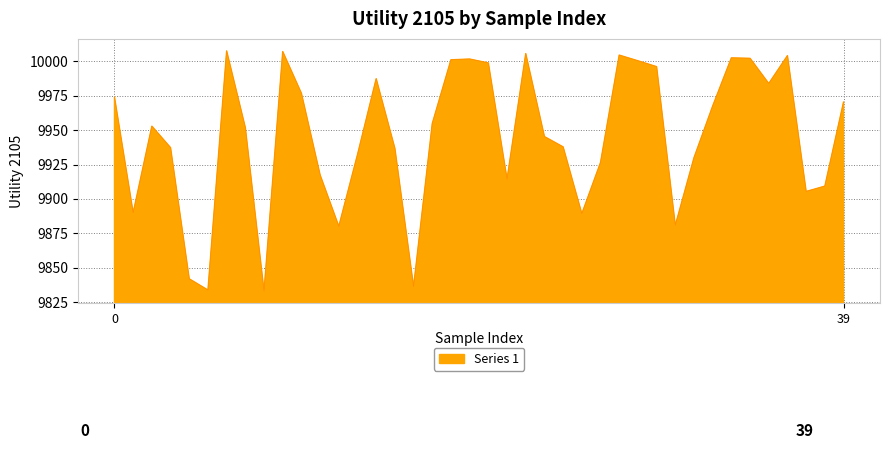

What is the smallest value displayed?

9833.0